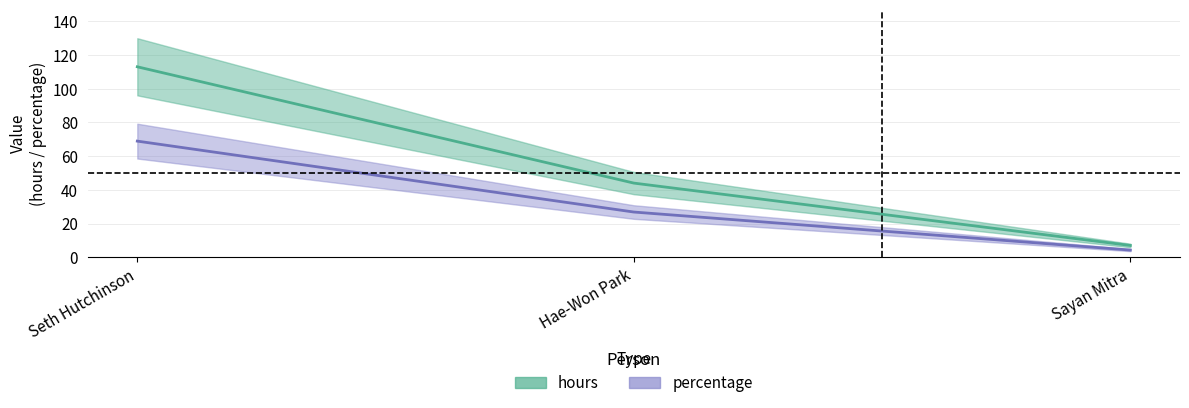

List the labels in order of percentage value, largest first.

Seth Hutchinson, Hae-Won Park, Sayan Mitra